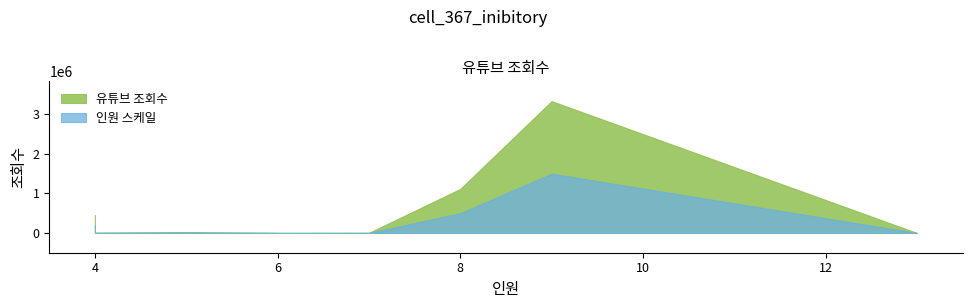

What is the maximum value shown in the chart?

3334500